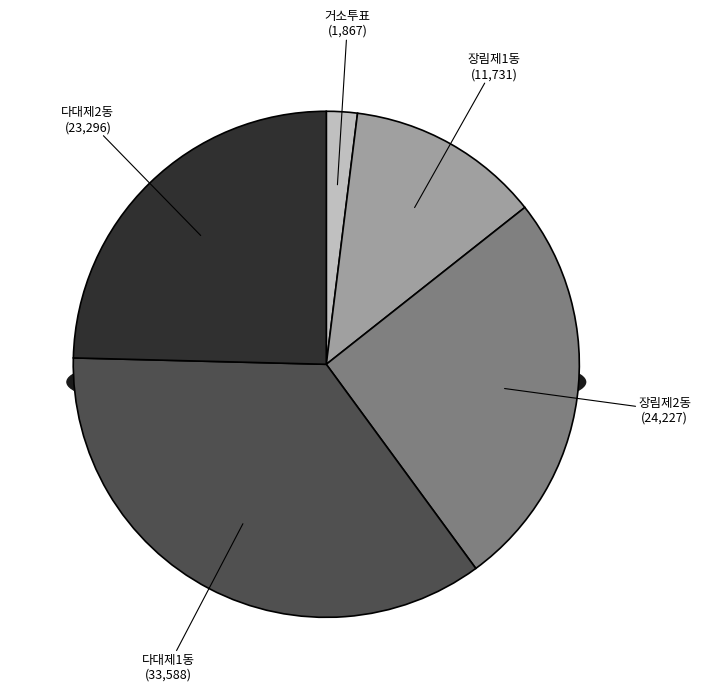

Is it true that 다대제1동 is 35% of the pie?

True